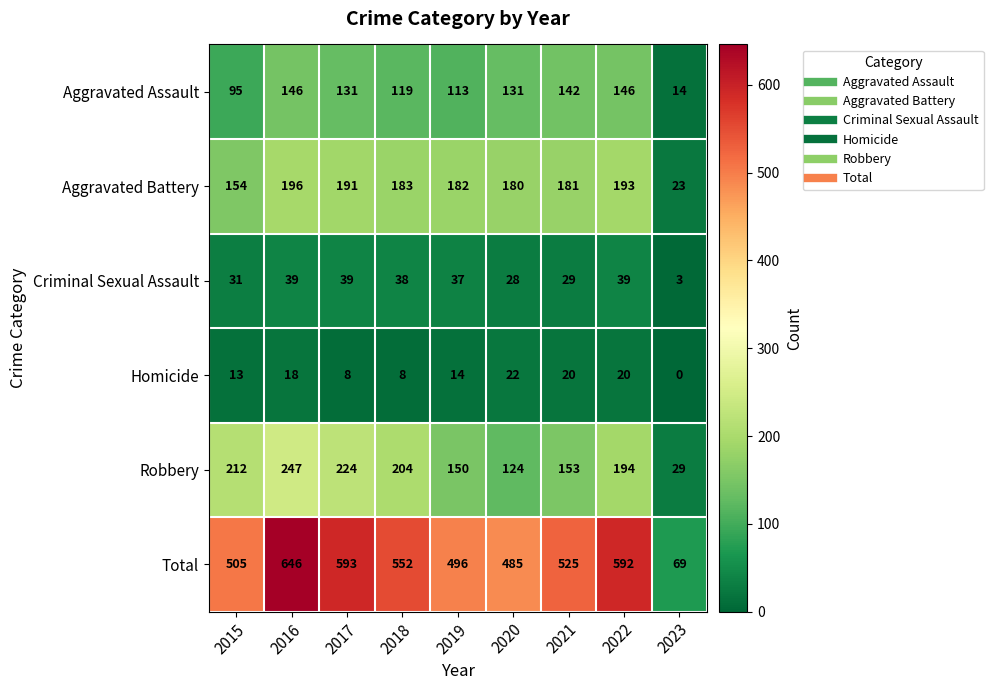

What is the total value across all series at 2021?

1050